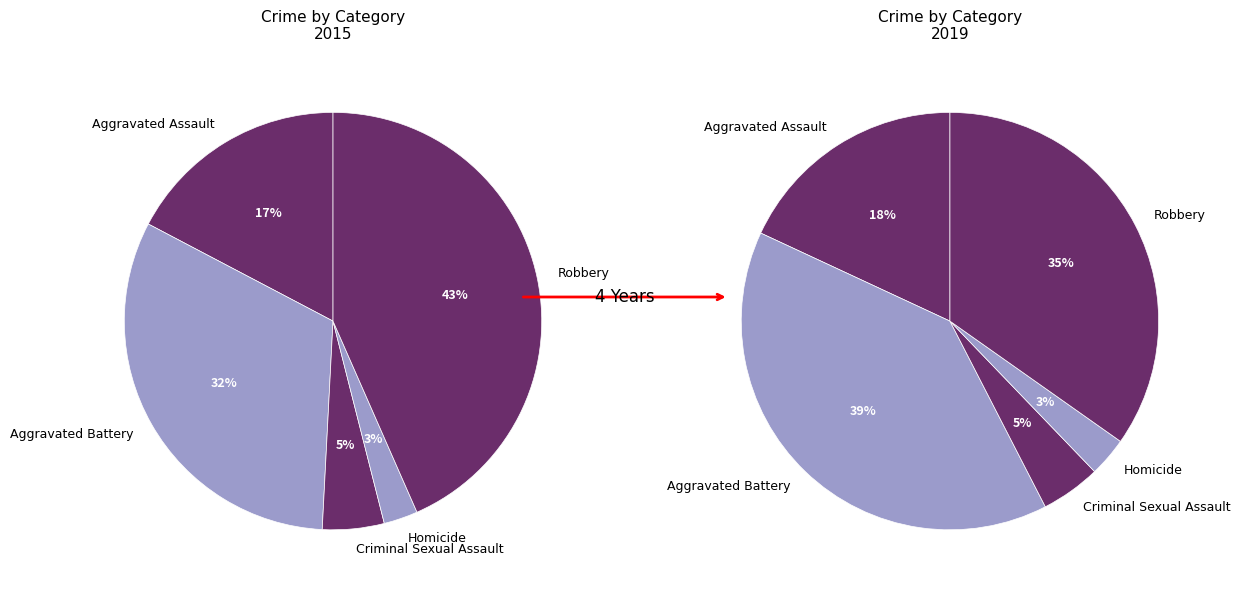

Is the sum of Criminal Sexual Assault and Aggravated Assault greater than half?

No